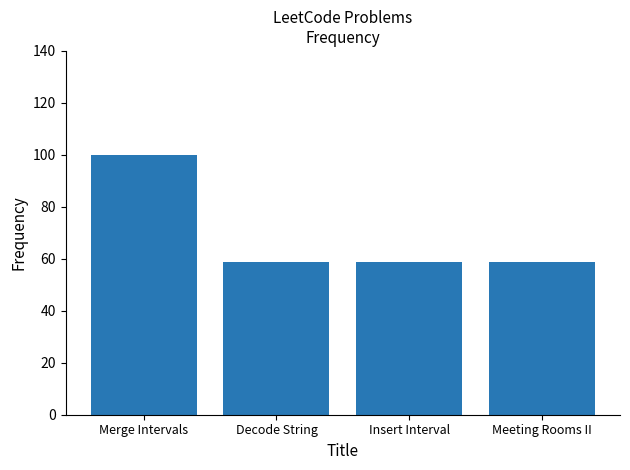

Does the chart contain any negative values?

No